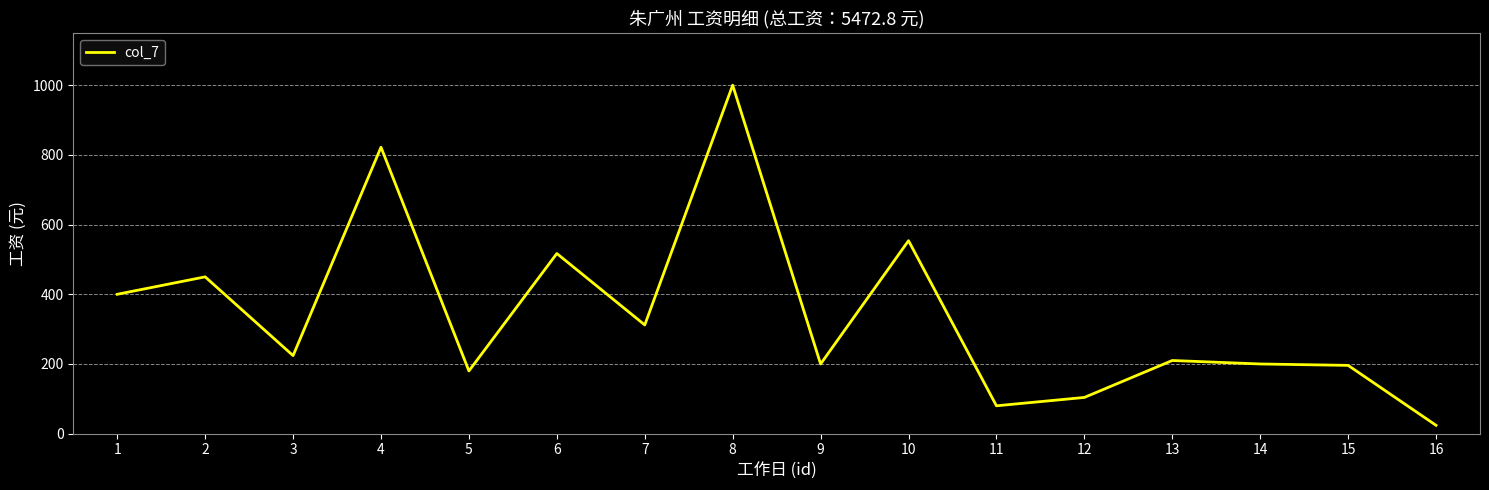

Is this an area chart (filled region under the line)?

No